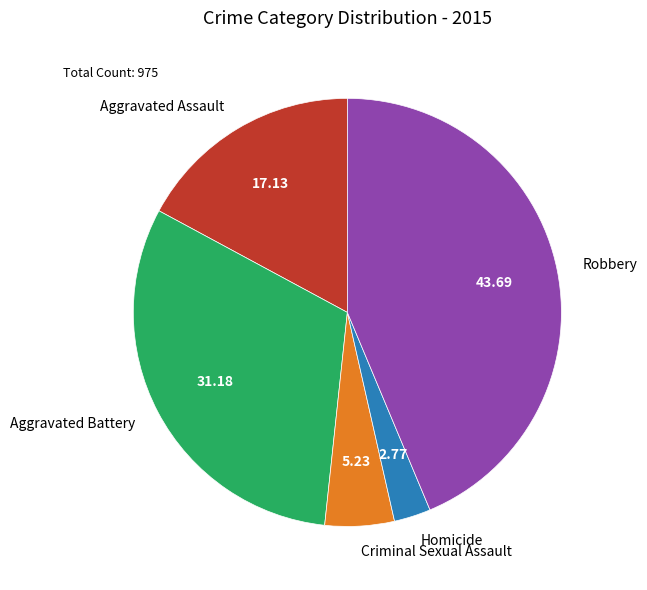

Between Robbery and Aggravated Battery, which is larger?

Robbery